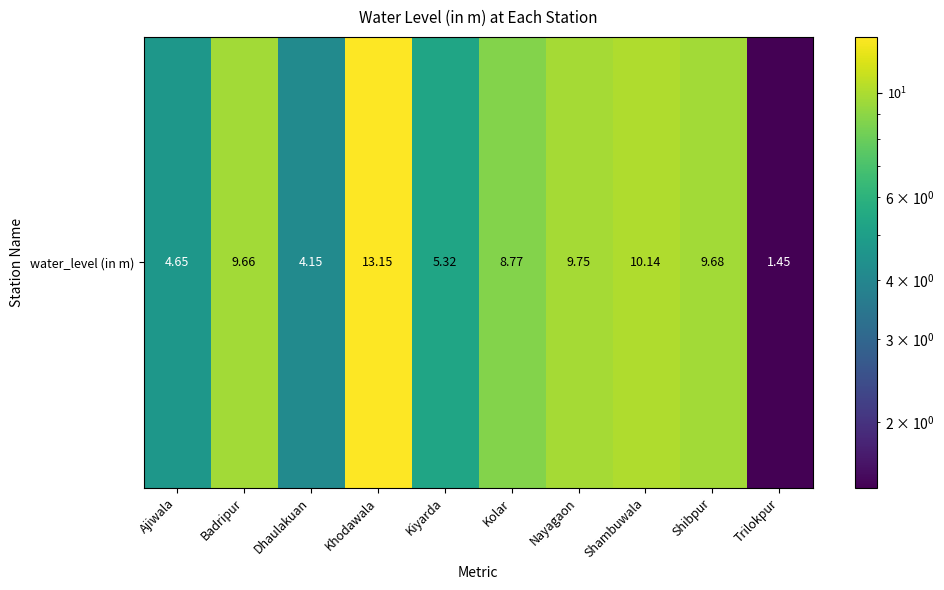

How many series are shown in this chart?

1